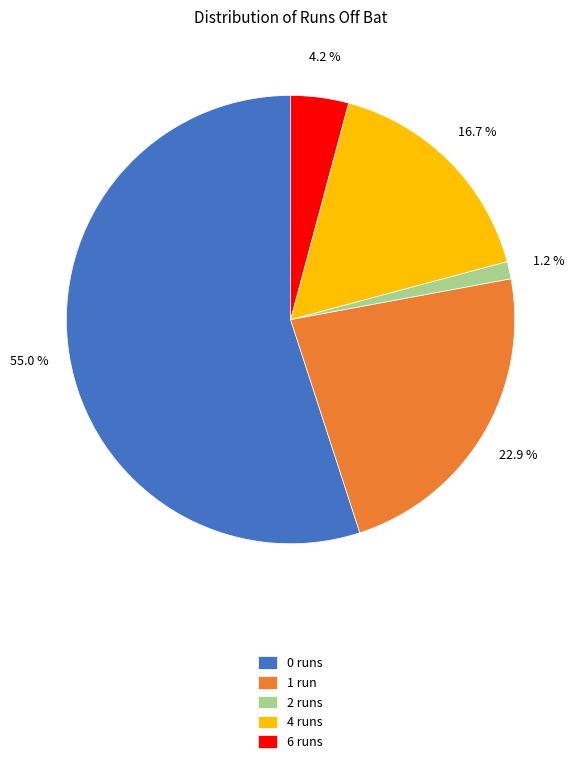

Which has a higher value, 2 runs or 1 run?

1 run